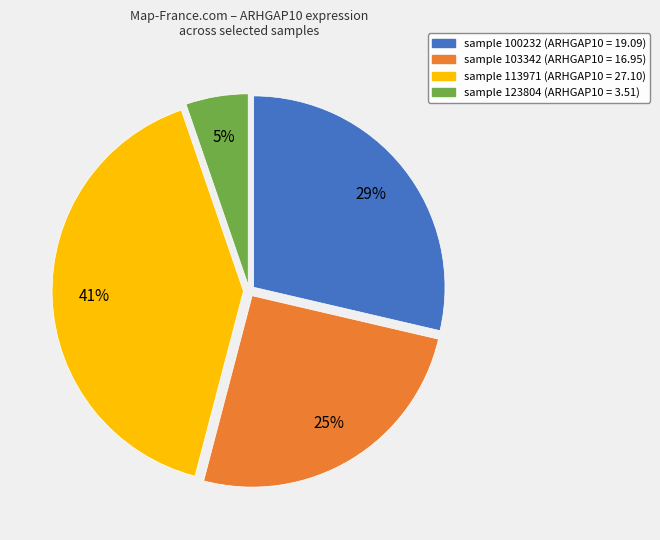

Is there any slice that represents more than half of the pie?

No